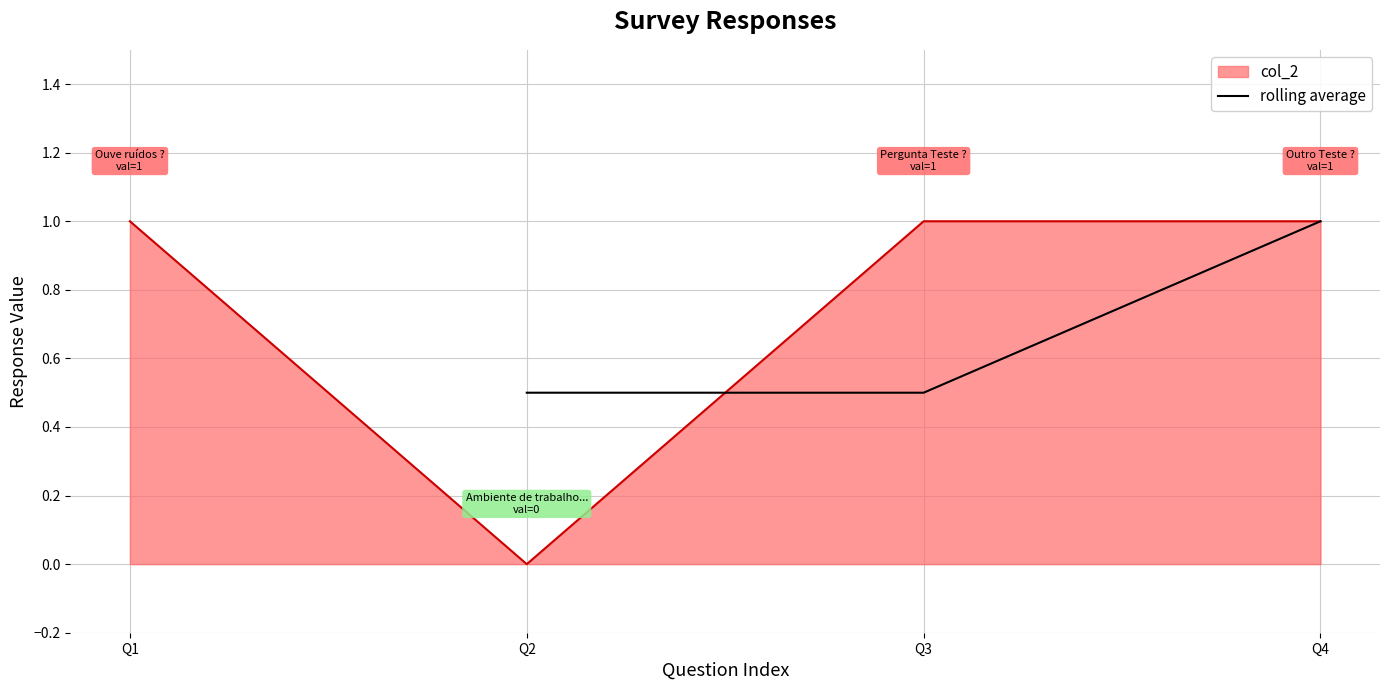

True or false: rolling average has a value of 1.0 at Q4.

True